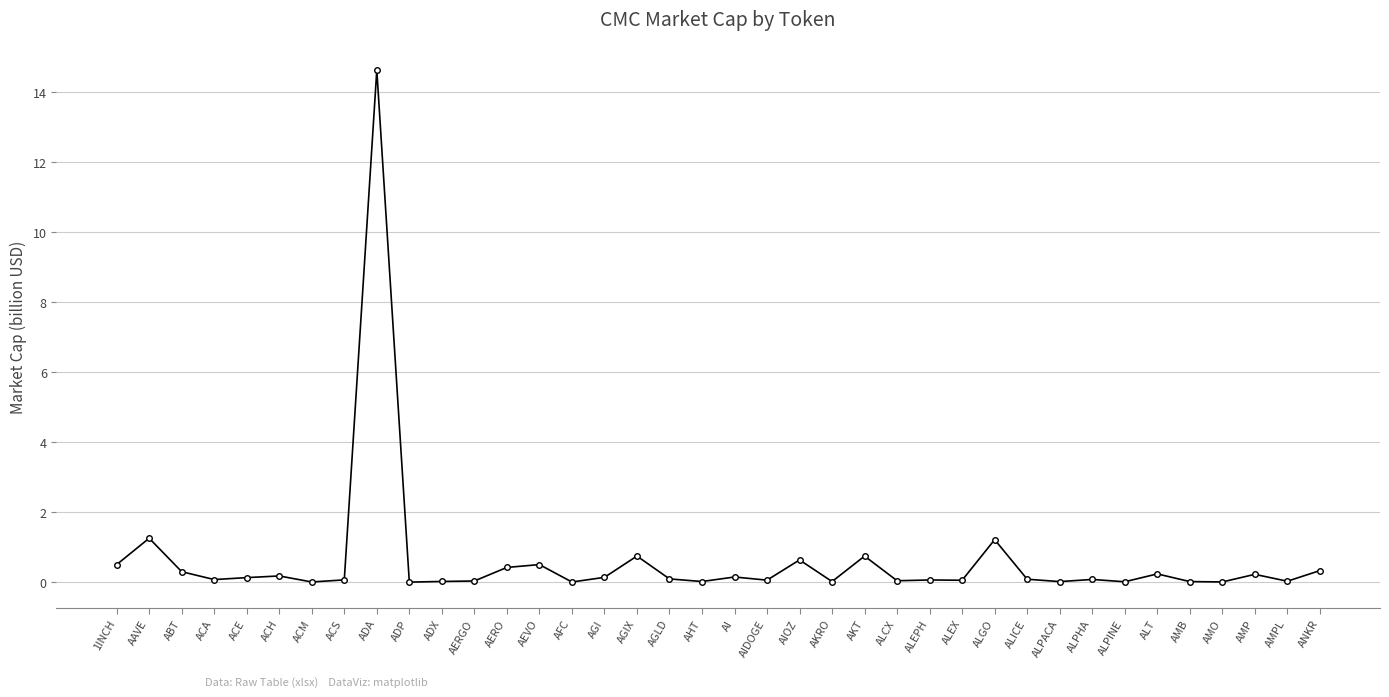

Where is the first local maximum?

AAVE